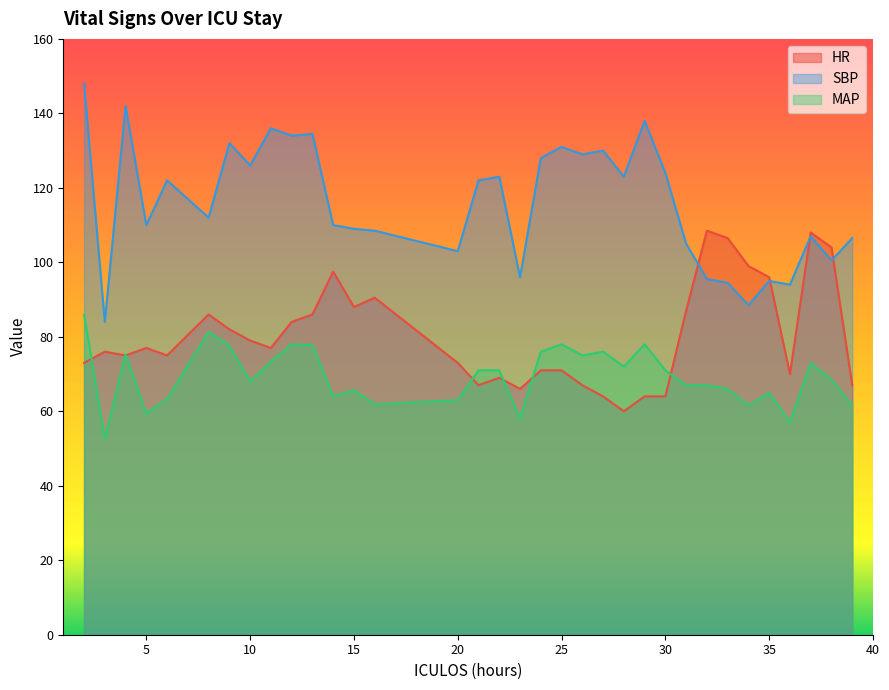

Which label corresponds to the smallest value in the chart?

3